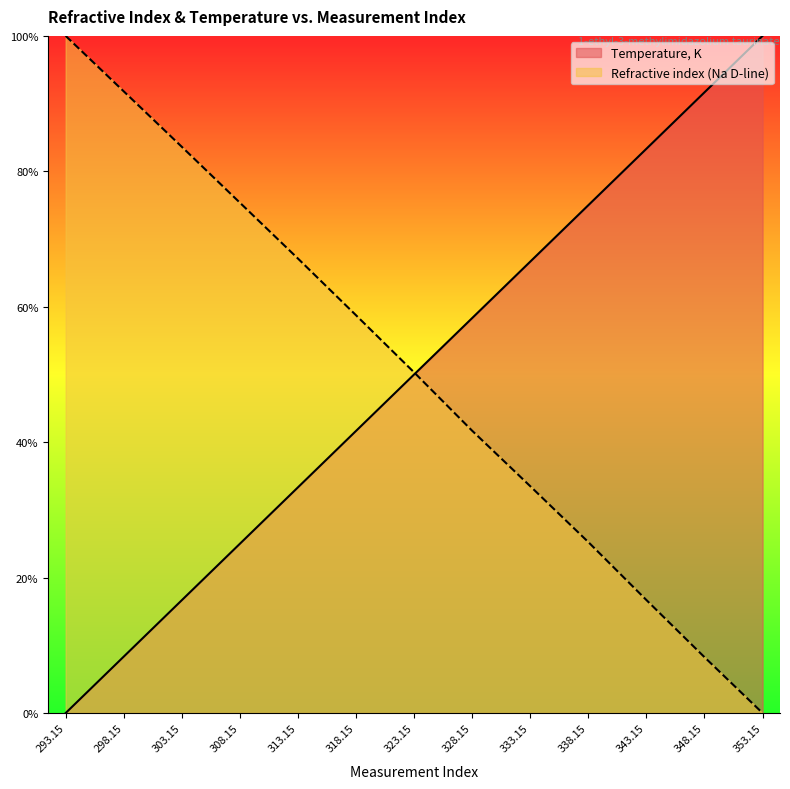

Does the chart display data point markers on the line(s)?

No